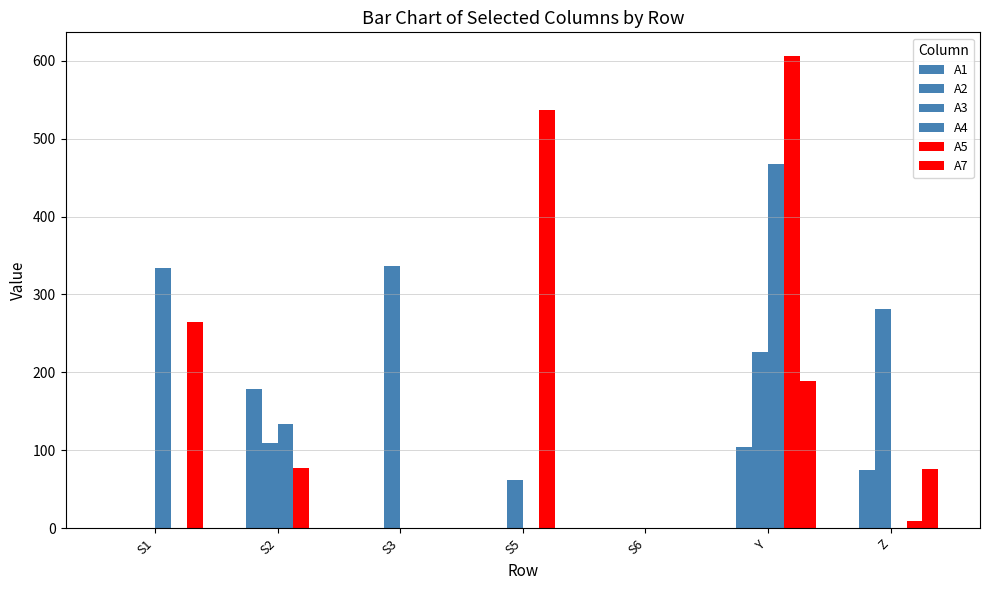

Does the chart contain stacked bars?

No